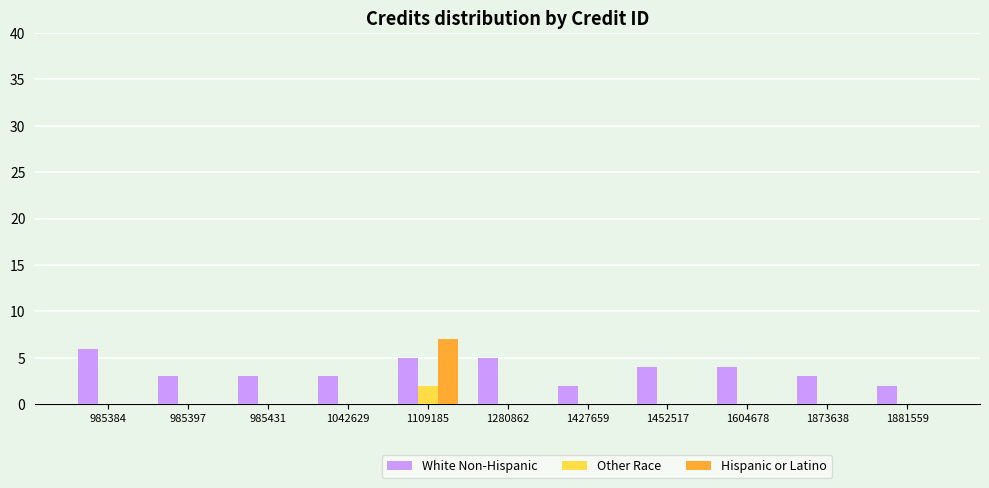

Which series has the largest total across all categories?

White Non-Hispanic